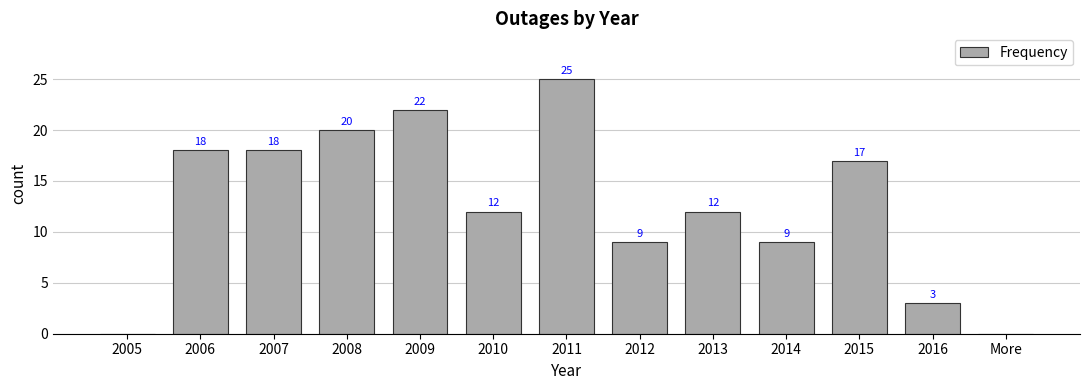

What is the sum of all values?

165